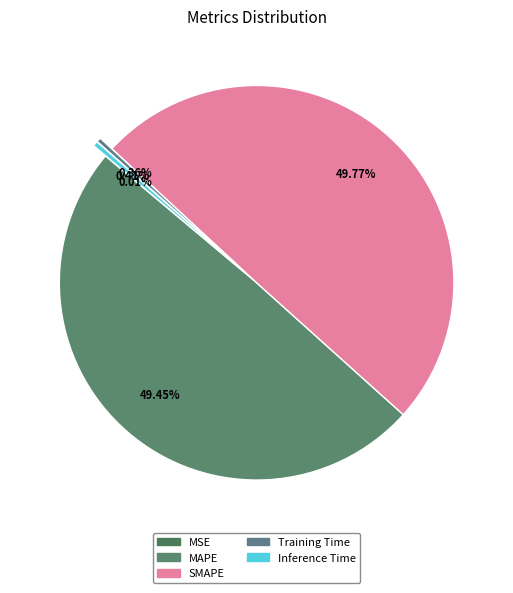

What is the largest slice in the pie chart?

SMAPE